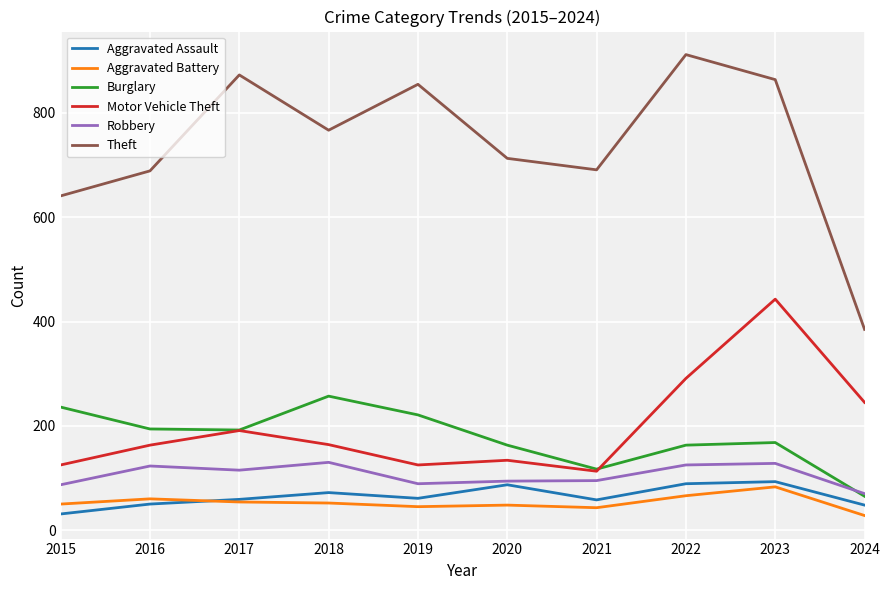

True or false: Theft and Motor Vehicle Theft cross at least once.

False